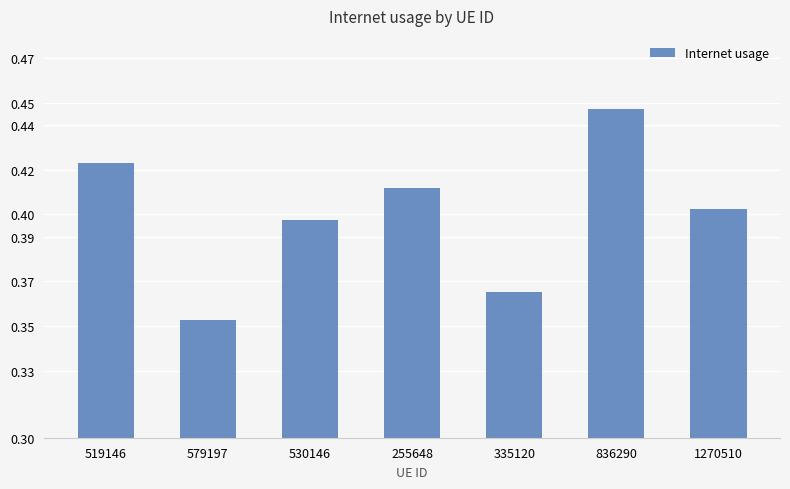

Between 836290 and 519146, which is larger?

836290